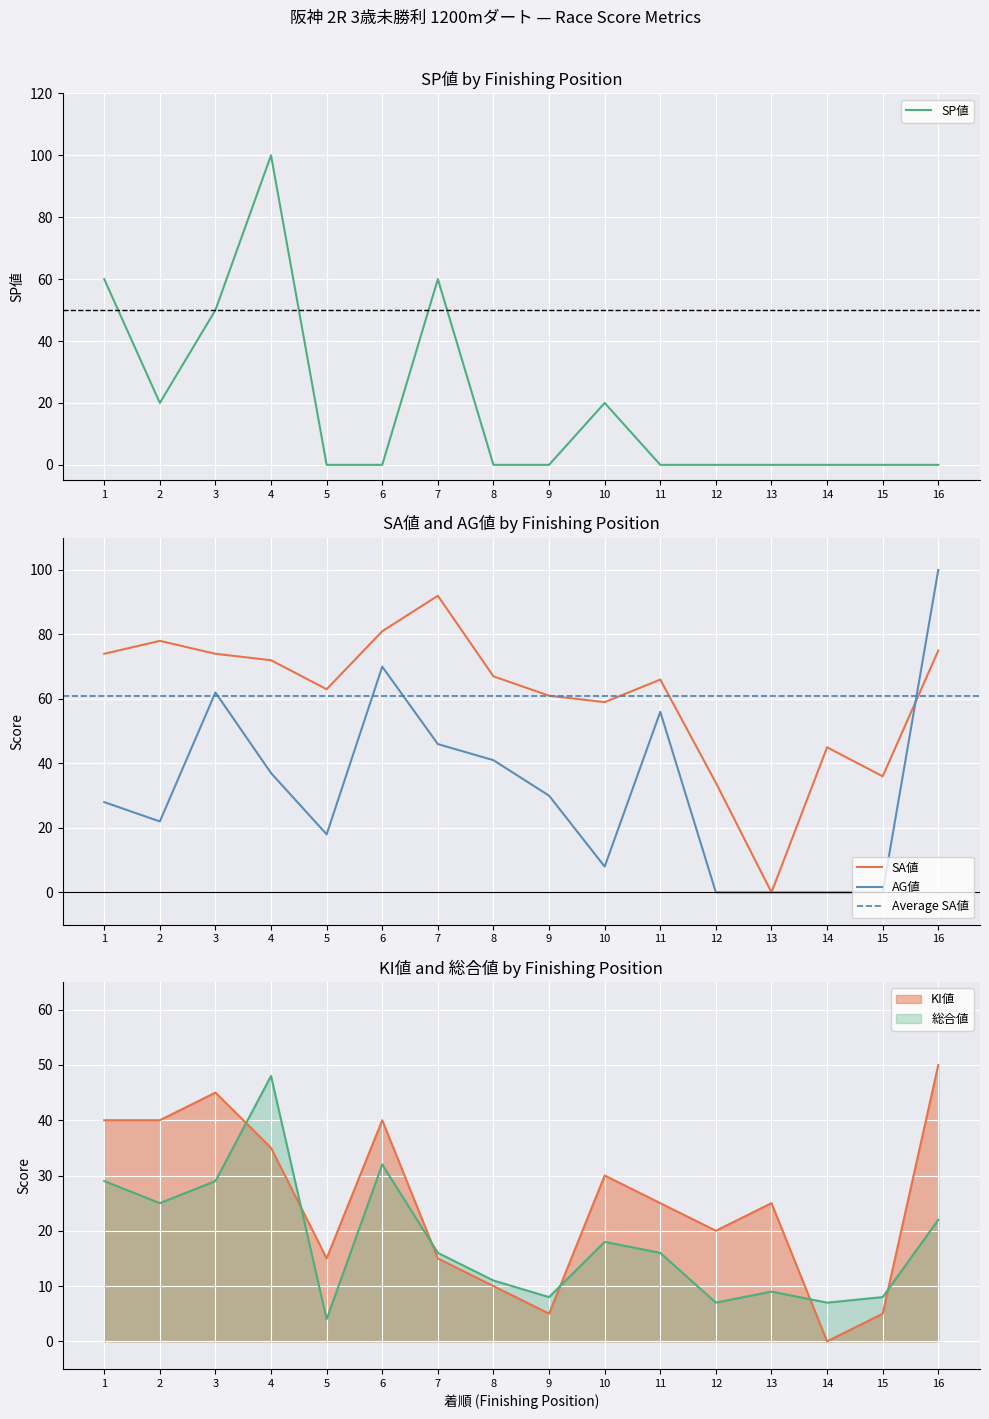

At which category does the chart reach its peak across all series?

4